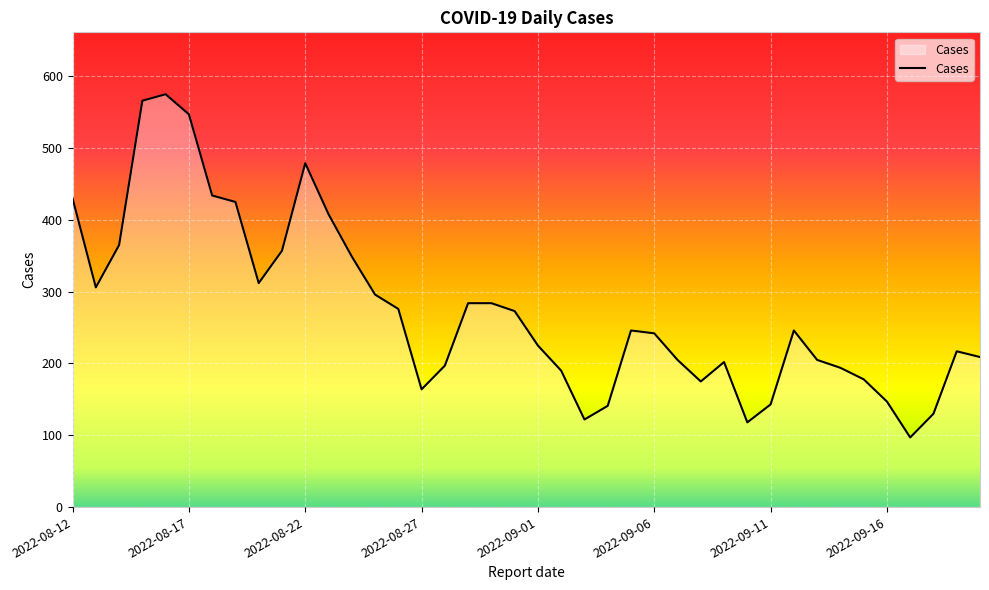

What is the smallest value displayed?

97